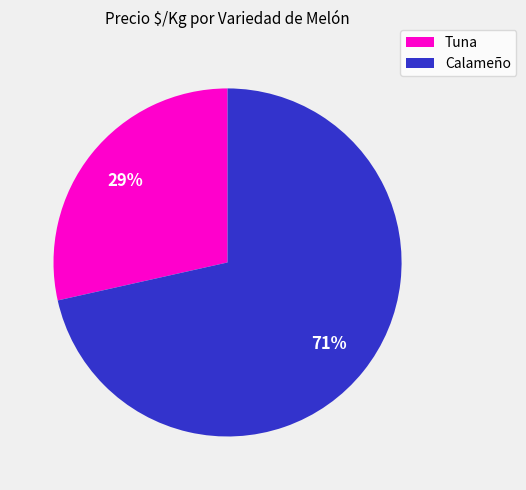

The Tuna slice represents 29% of the pie. True or false?

True